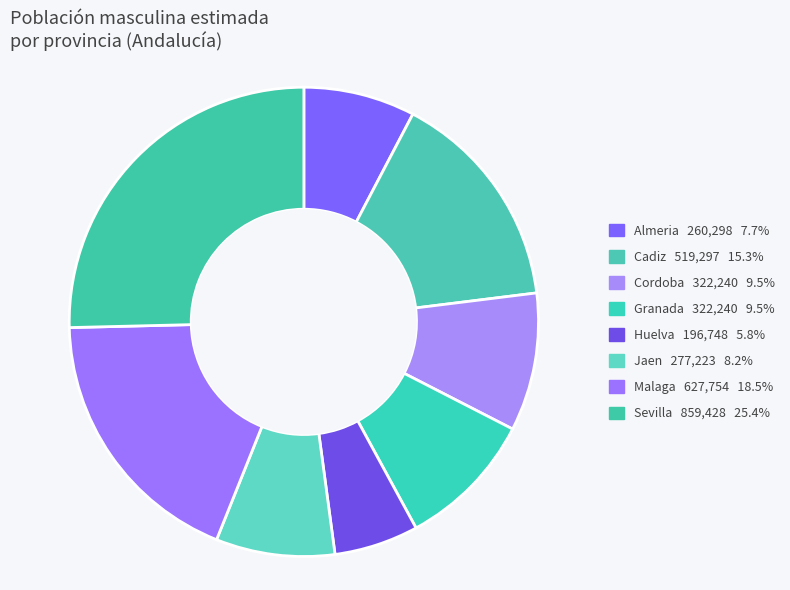

Count the number of slices in the pie.

8